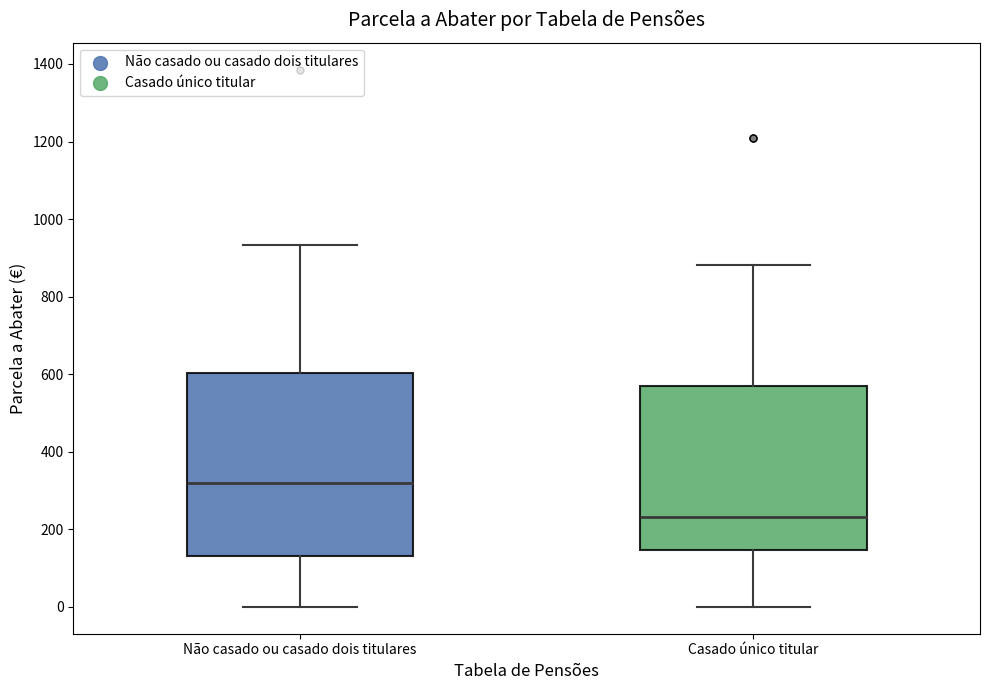

Reading left to right, read every box against the y-axis: the position of its median line, the range the box covers, and the ends of its whiskers. The values are not printed on the chart, so give them approximately, as read against the axis.

Não casado ou casado dois titulares: median 320, box 140 to 600, whiskers 0 to 940
Casado único titular: median 240, box 140 to 560, whiskers 0 to 880